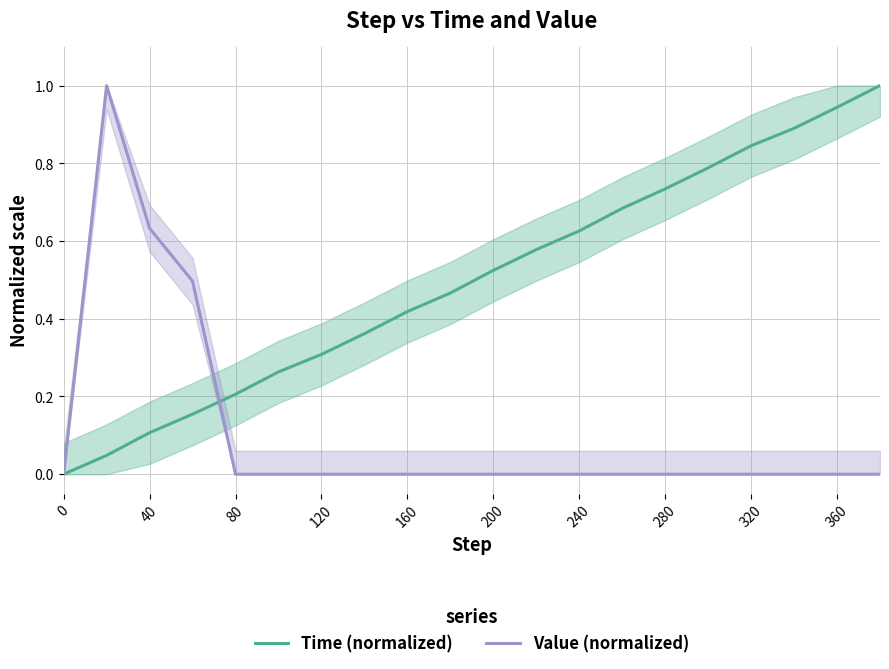

True or false: Time (normalized) has a value of 0.3 at 200.

False